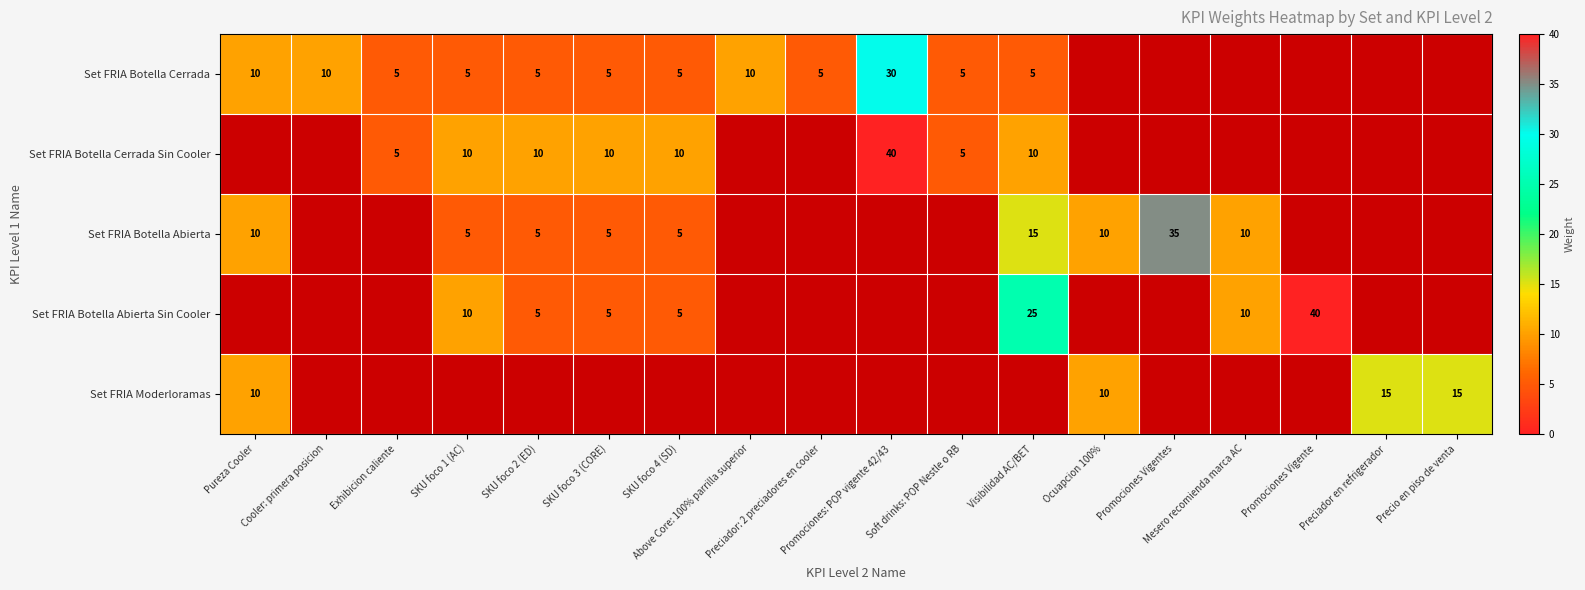

What is the difference between the Set FRIA Botella Abierta Sin Cooler values at Visibilidad AC/BET and SKU foco 4 (SD)?

20.0